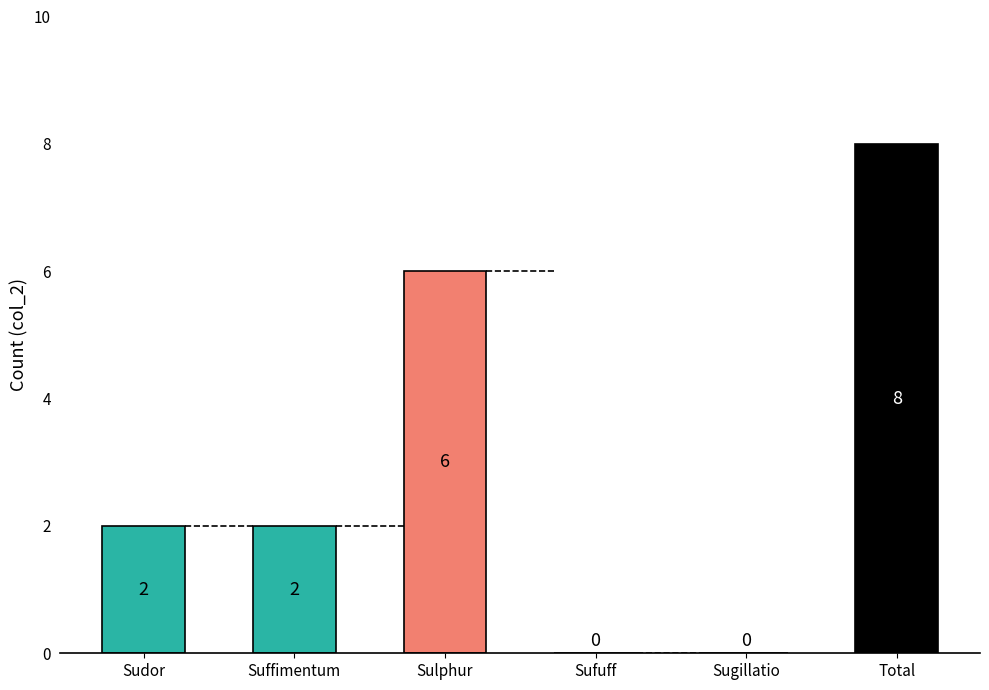

True or false: the data shows 1 at Suffimentum.

False